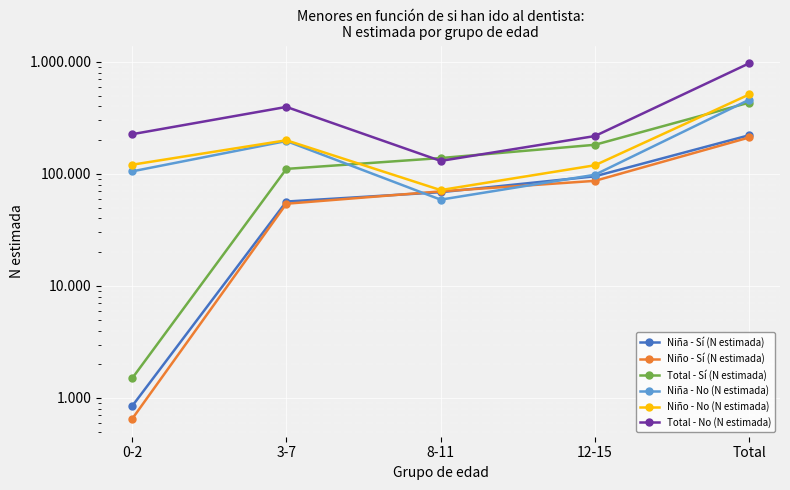

Between 8-11 and 12-15, which is larger?

12-15